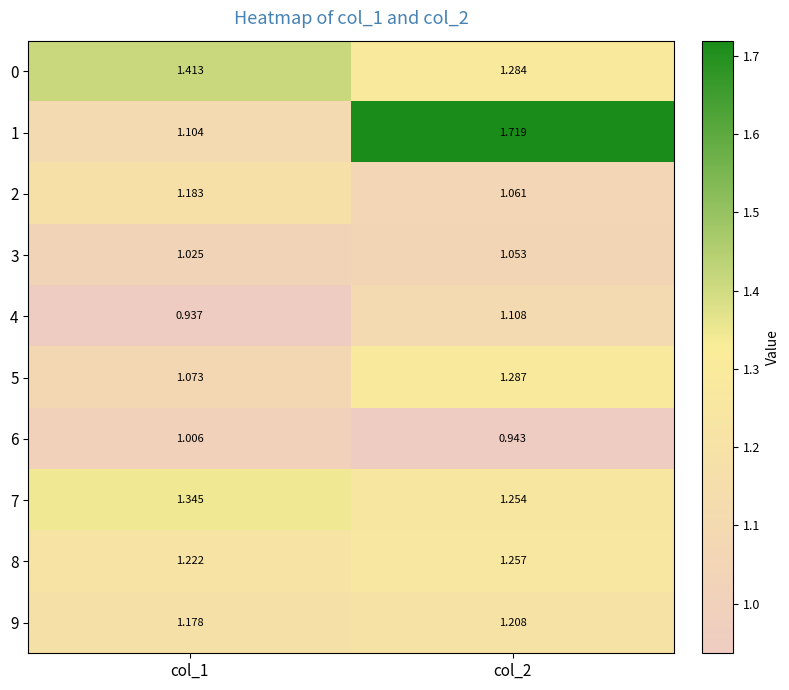

How many values in the 4 series are below 1?

1